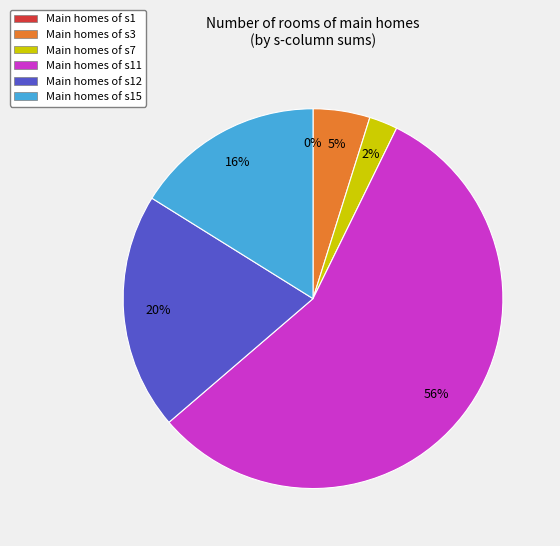

Which category has the smallest portion of the pie?

s1